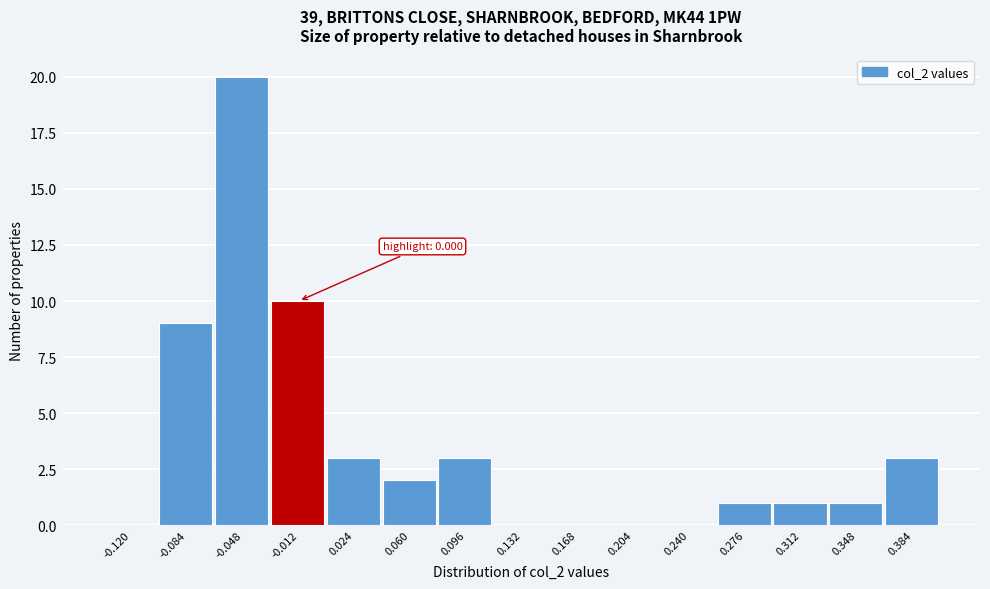

Reading left to right, what are all the values shown in this chart?

-0.120=0	-0.084=9	-0.048=20	-0.012=10	0.024=3	0.060=2	0.096=3	0.132=0	0.168=0	0.204=0	0.240=0	0.276=1	0.312=1	0.348=1	0.384=3